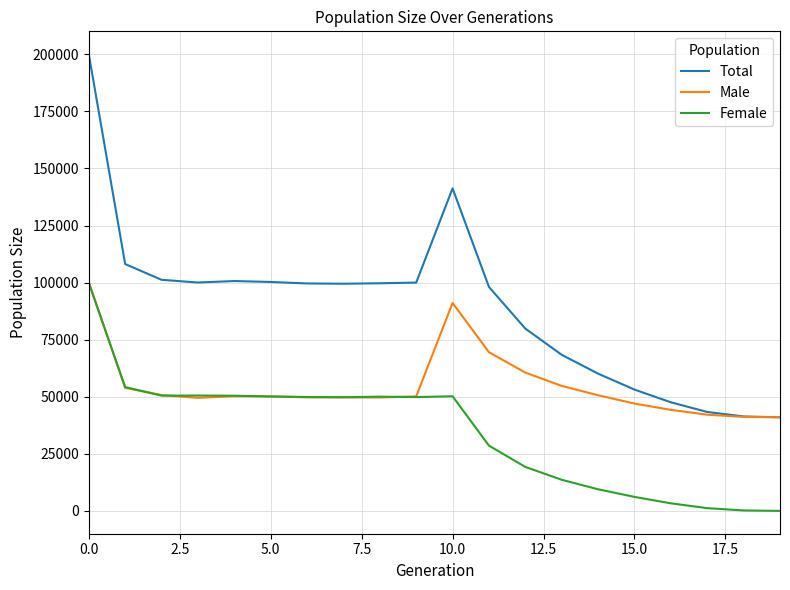

Which series has the widest spread of values?

Total